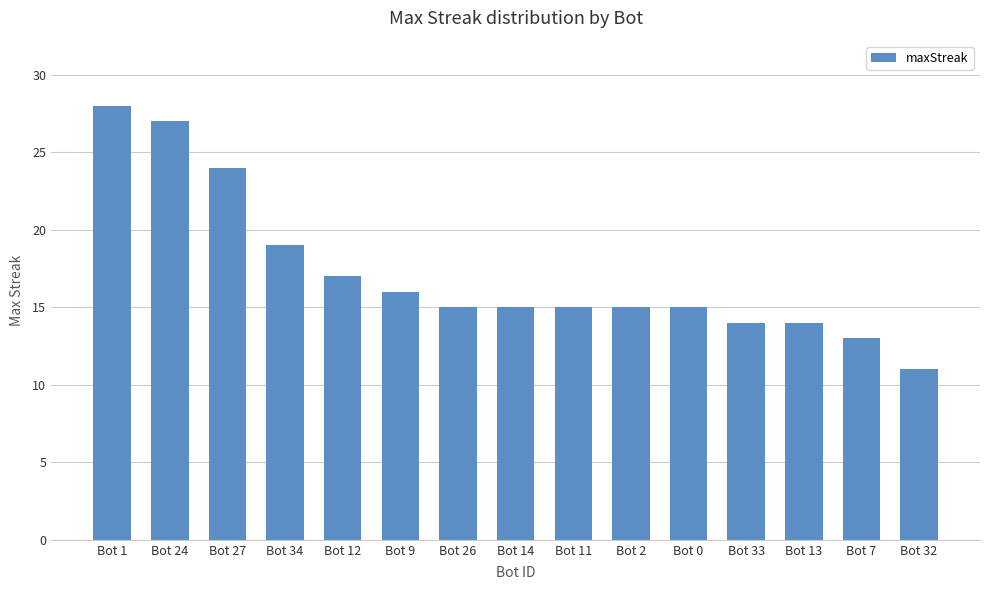

Reading left to right, transcribe all the data shown in this chart.

28	27	24	19	17	16	15	15	15	15	15	14	14	13	11